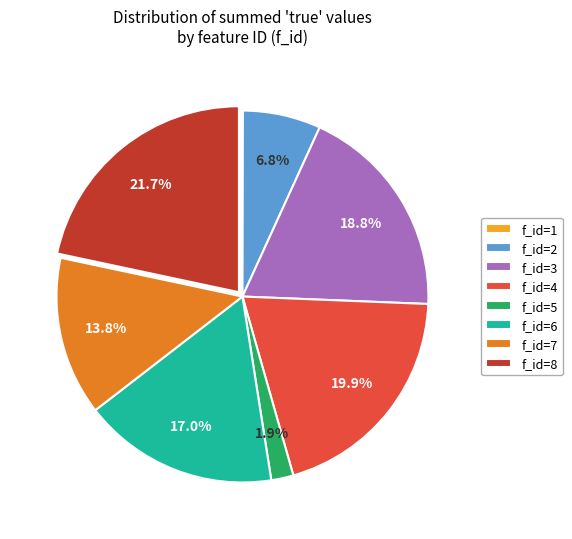

Is f_id=6 the majority of the pie?

No